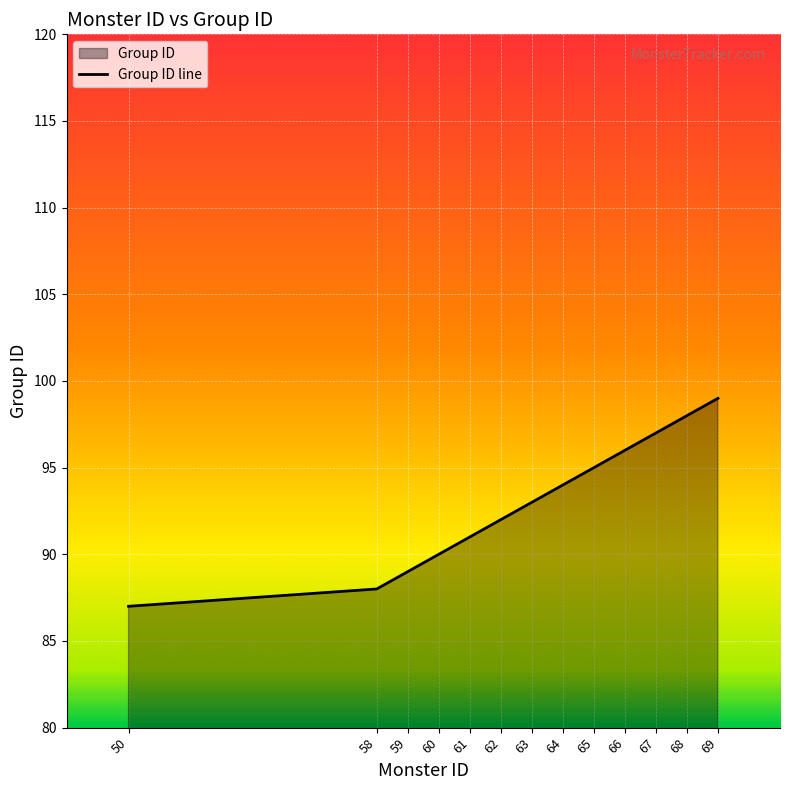

The chart shows a value of 94 at 64. True or false?

True